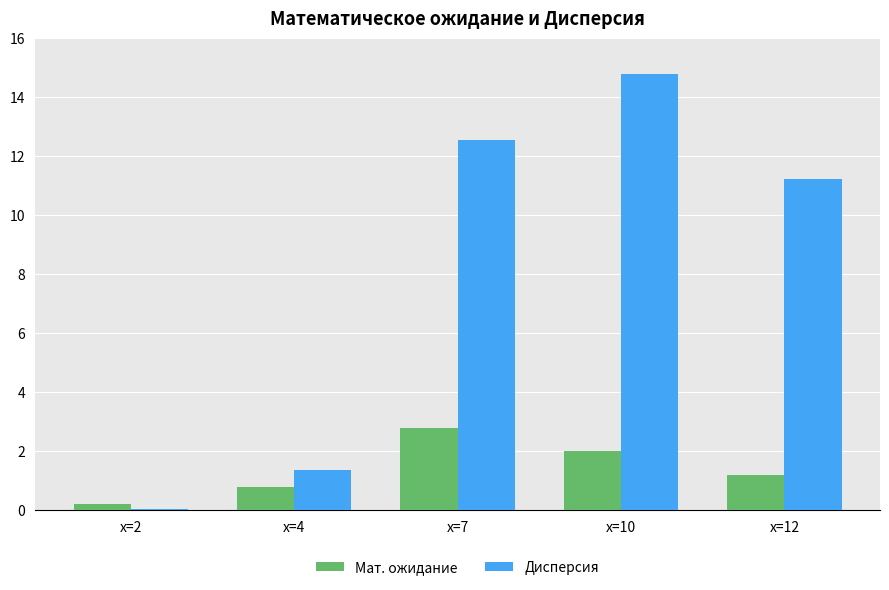

Which series has the largest total across all categories?

Дисперсия